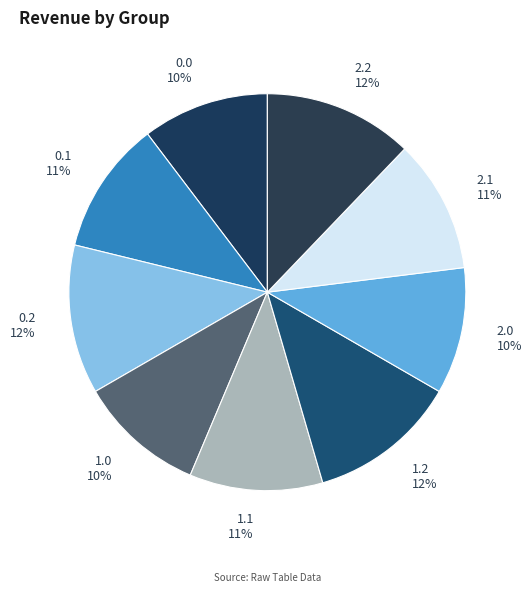

Approximately how many times larger is the value at 1.1 compared to 2.2?

0.9